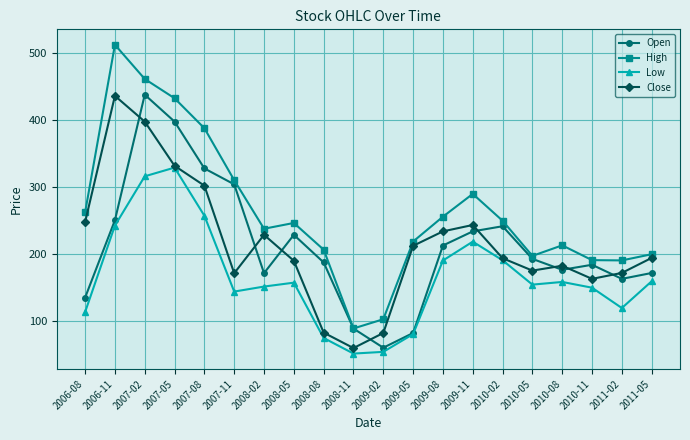

What is the value of the Open point at the 14th from the left?

233.6